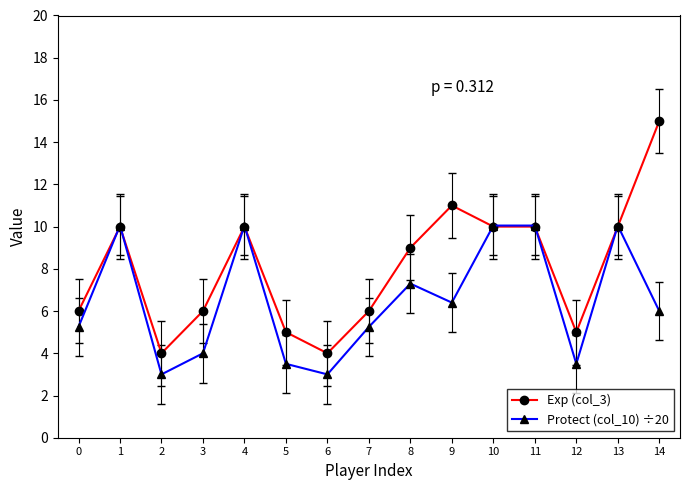

How many series are shown in this chart?

2